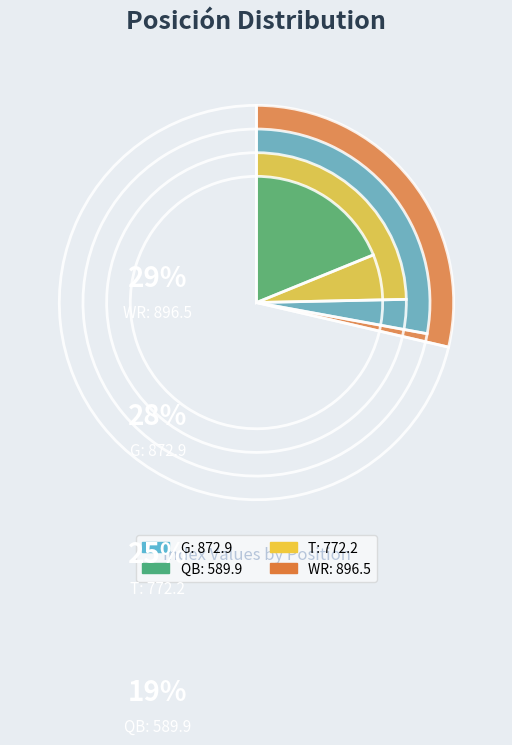

Between QB and T, which is larger?

T